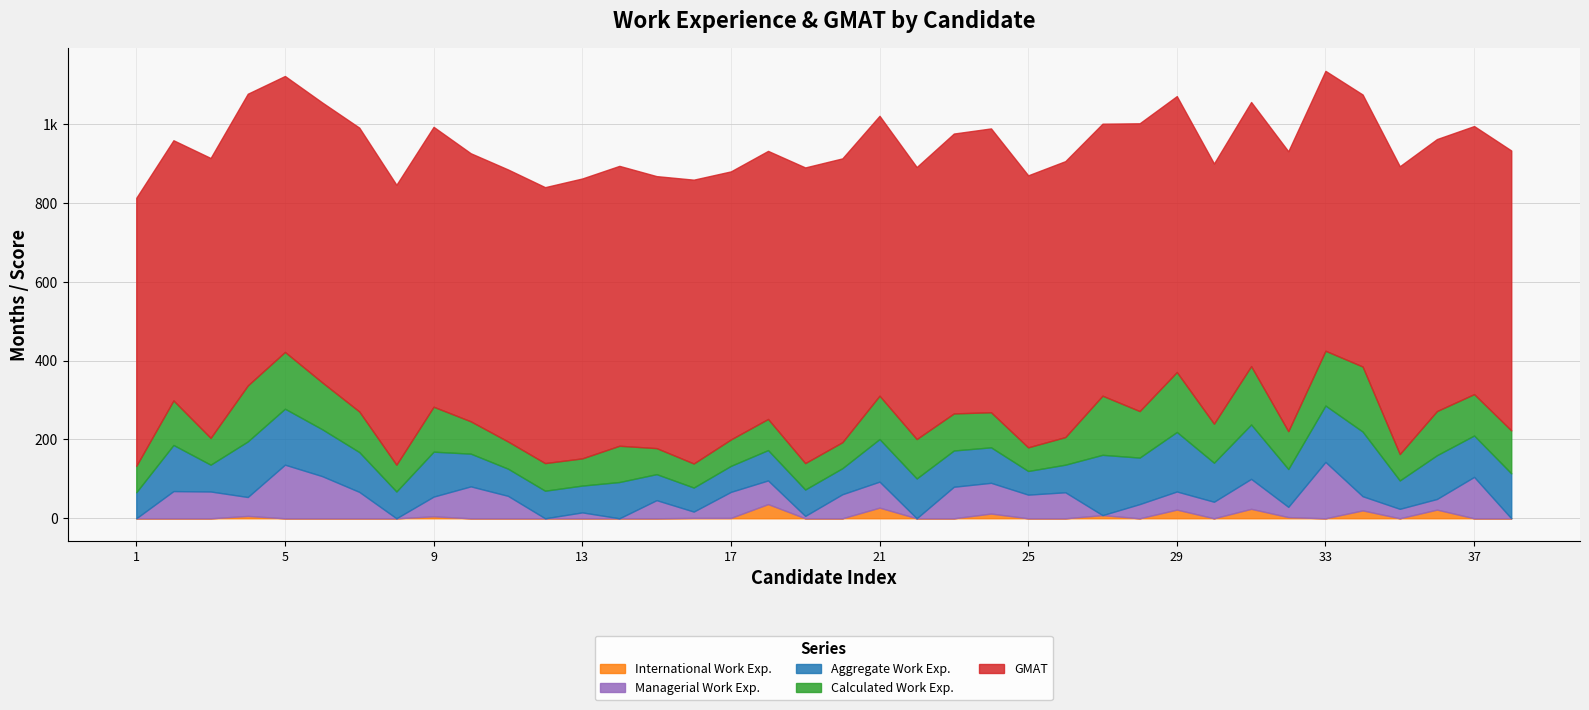

What is the value of the Managerial Work Exp. point at the 3rd from the left?

68